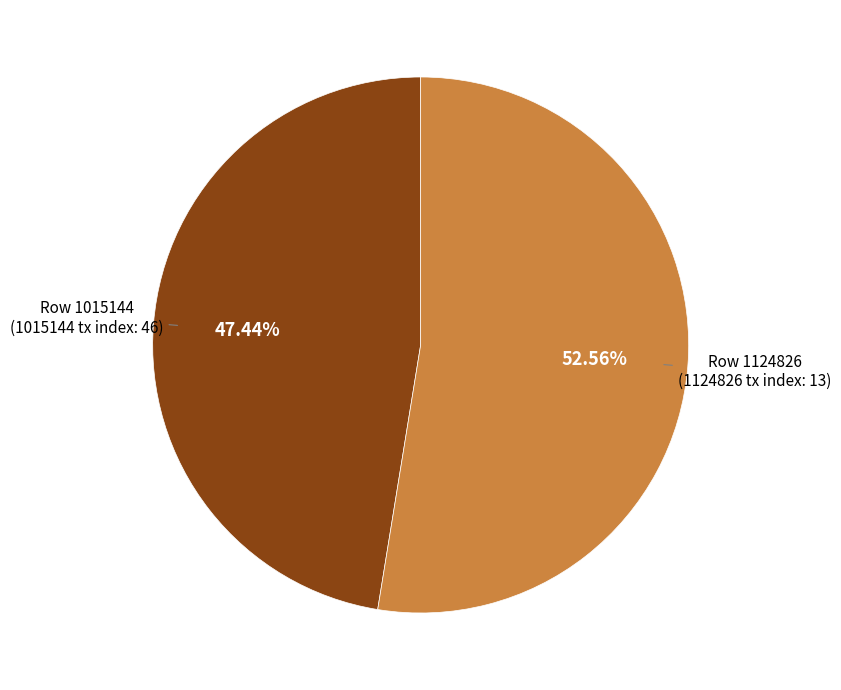

Does any single category account for the majority?

Yes